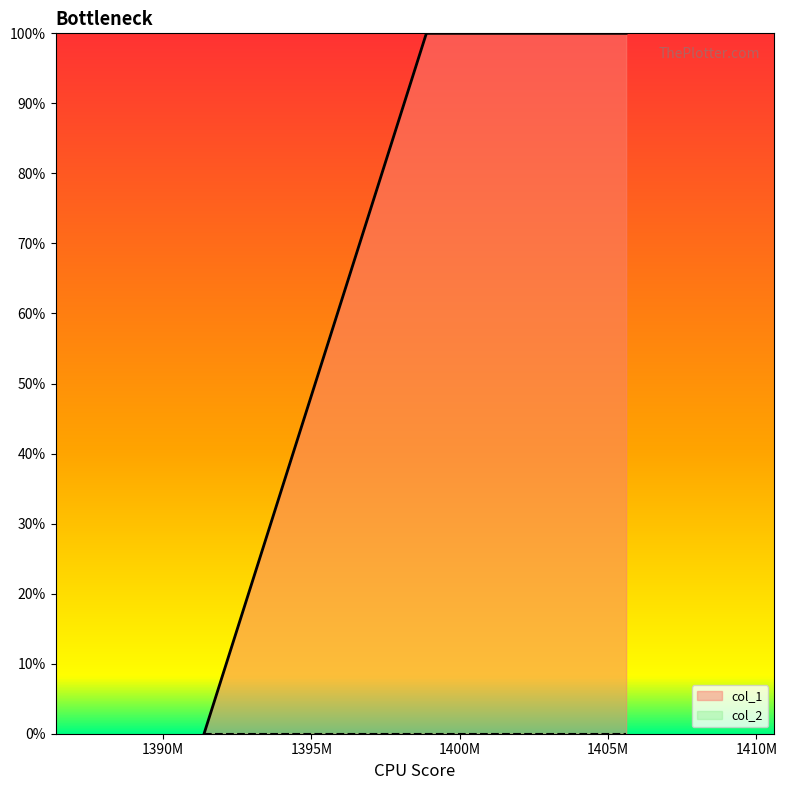

Does the chart display data point markers on the line(s)?

No